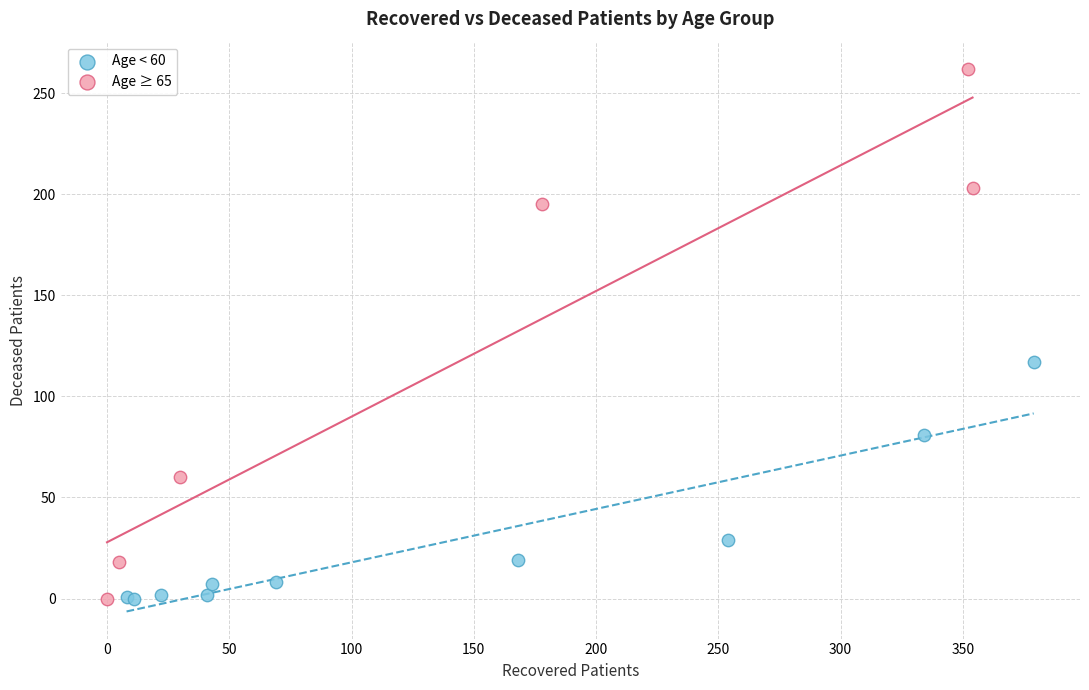

Which series contains the highest Y value?

Age ≥ 65